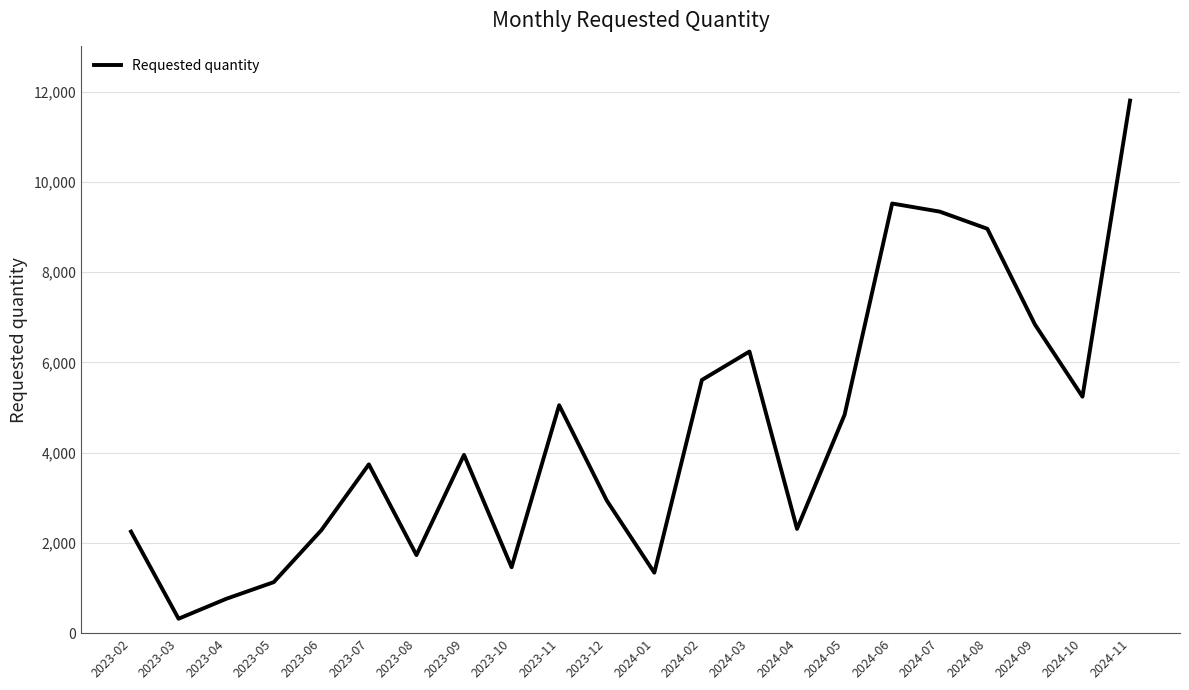

What is the ratio of the value at 2023-10 to the value at 2023-05?

1.3